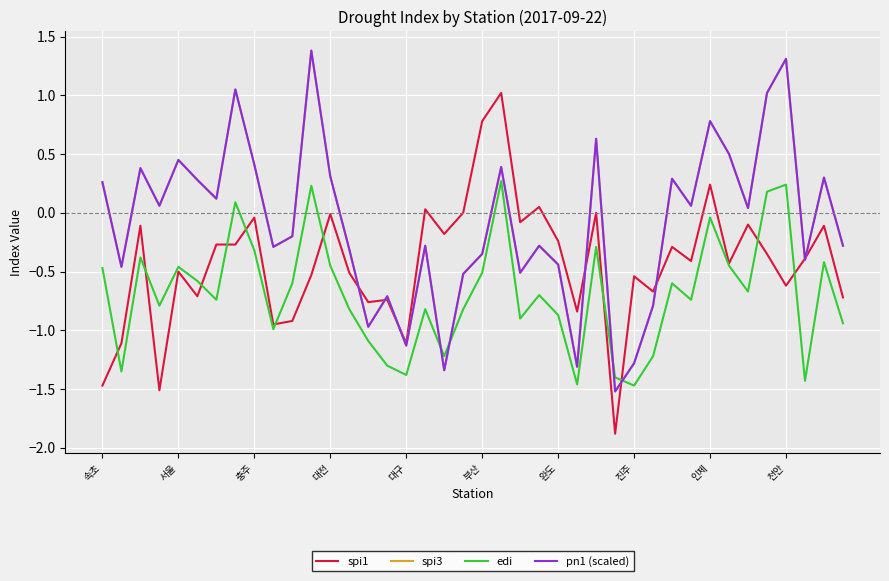

True or false: pn1 (scaled) and spi1 intersect in this chart.

True